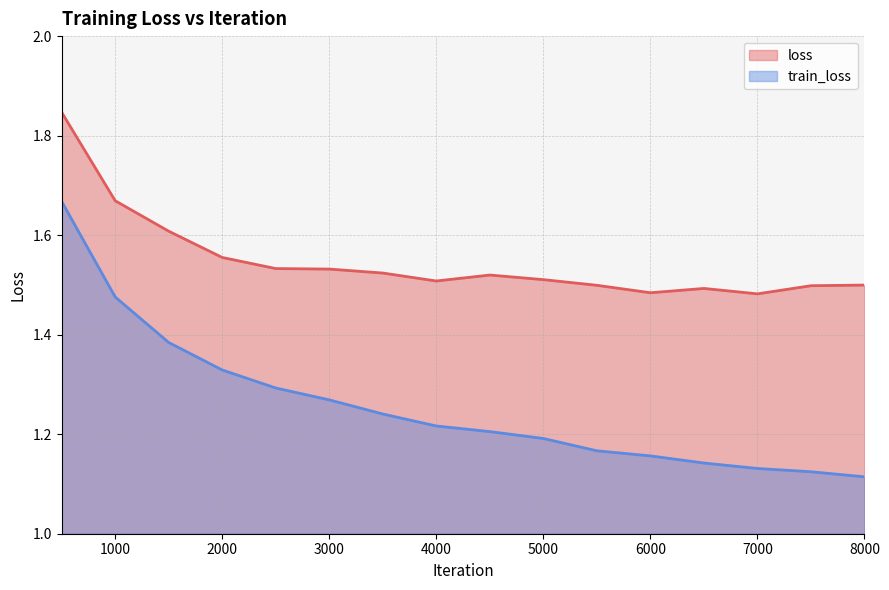

What is the value of the train_loss point at the 14th from the left?

1.1